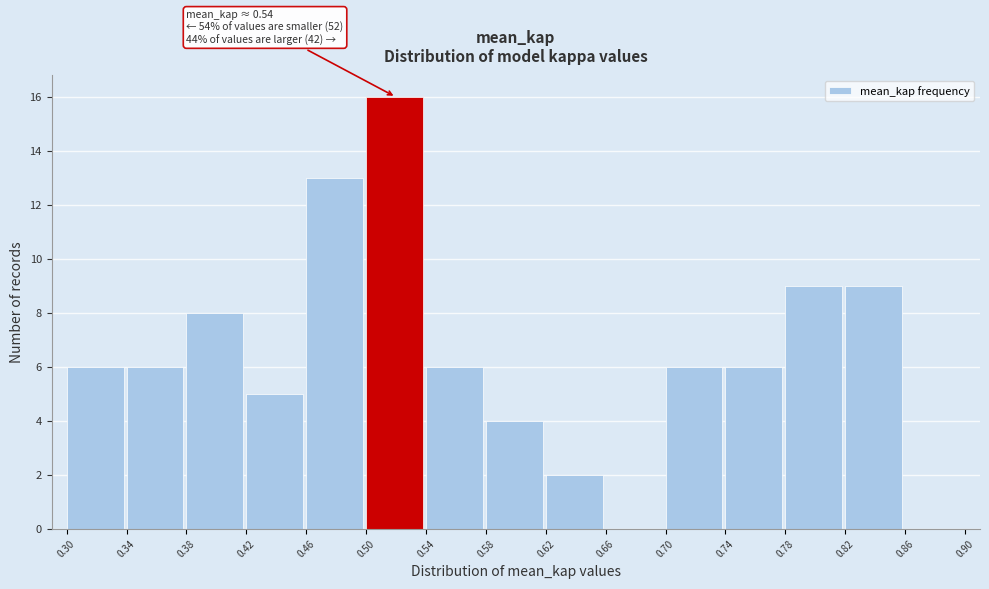

Over which range of the x-axis is the bar tallest?

0.50 to 0.54